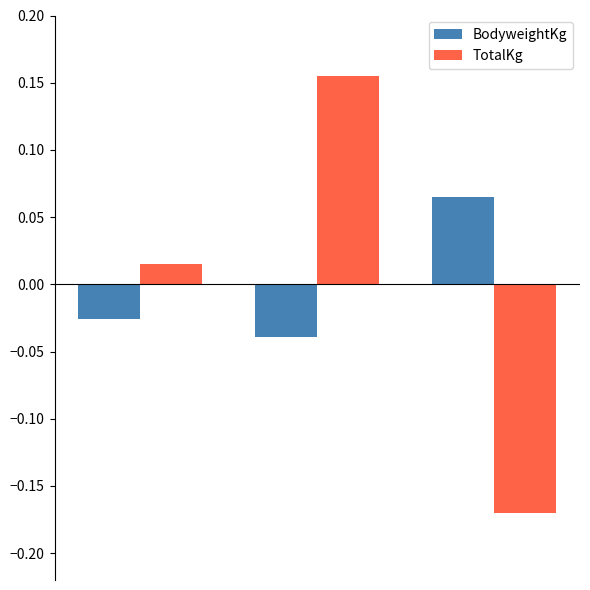

List the series in order of their peak value, lowest first.

BodyweightKg, TotalKg